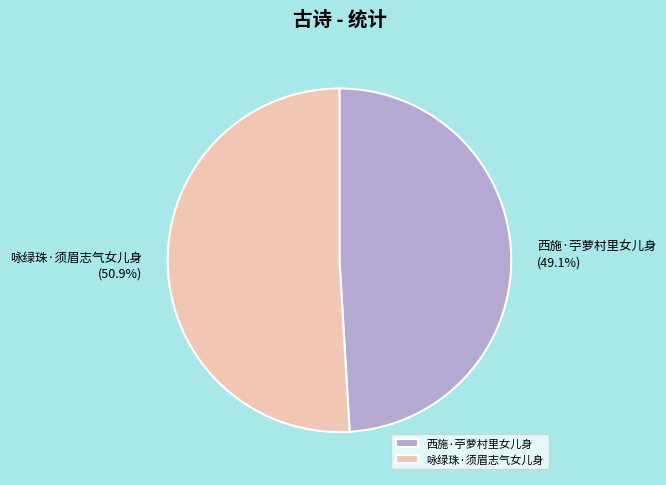

Count the number of slices in the pie.

2